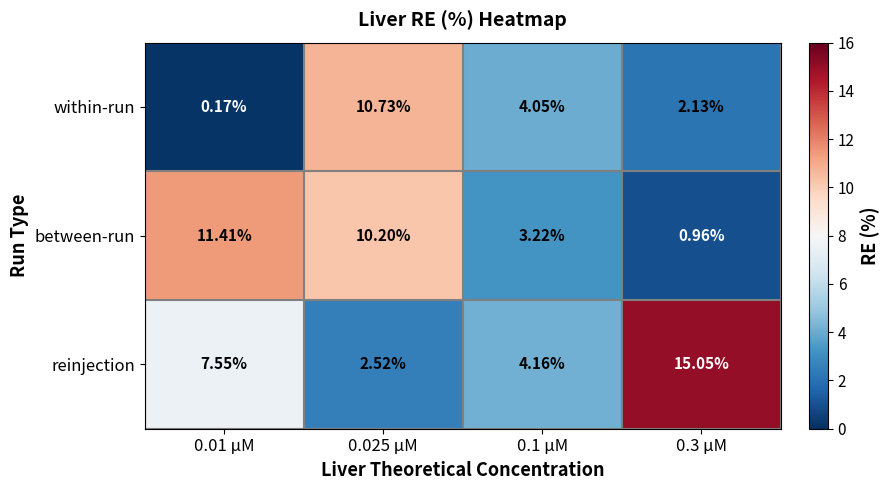

Count the number of categories in the chart.

4